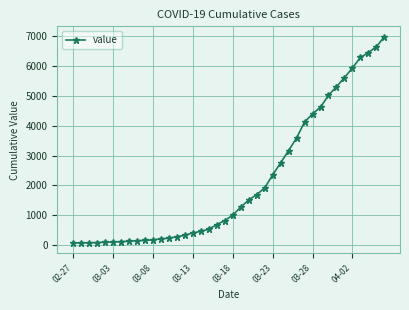

What is the difference between the maximum and minimum values?

6931